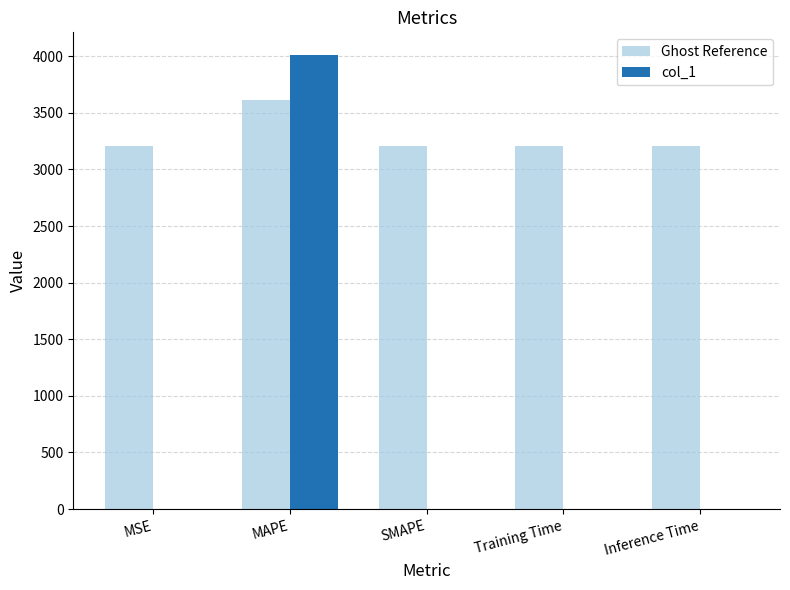

At which label does col_1 reach its peak?

MAPE